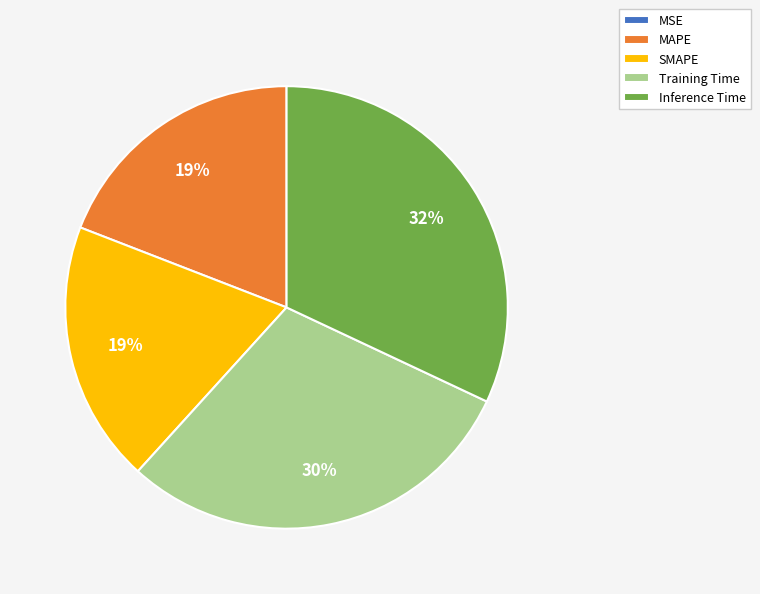

Which category has the biggest portion of the pie?

Inference Time